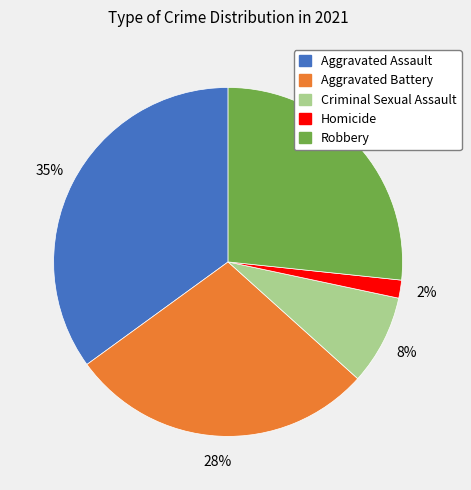

What is the smallest slice in the pie chart?

Homicide